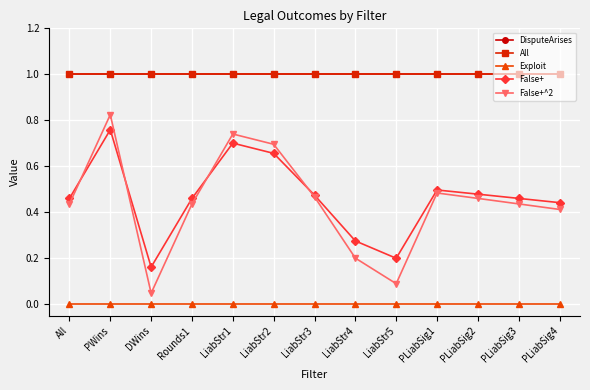

Which series has the largest total across all categories?

DisputeArises